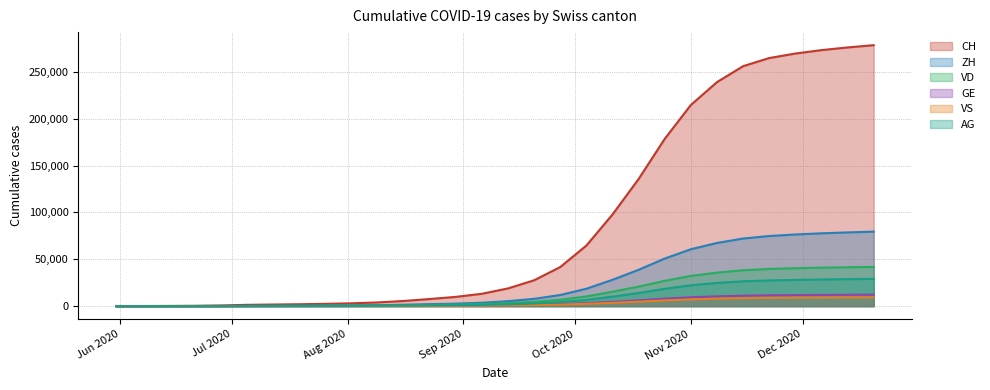

True or false: GE and VD cross at least once.

False